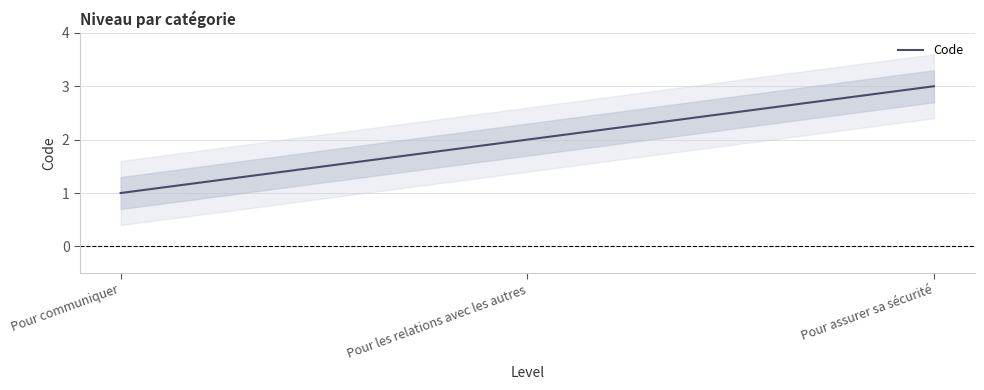

Reading left to right, extract all data points from this chart.

1	2	3